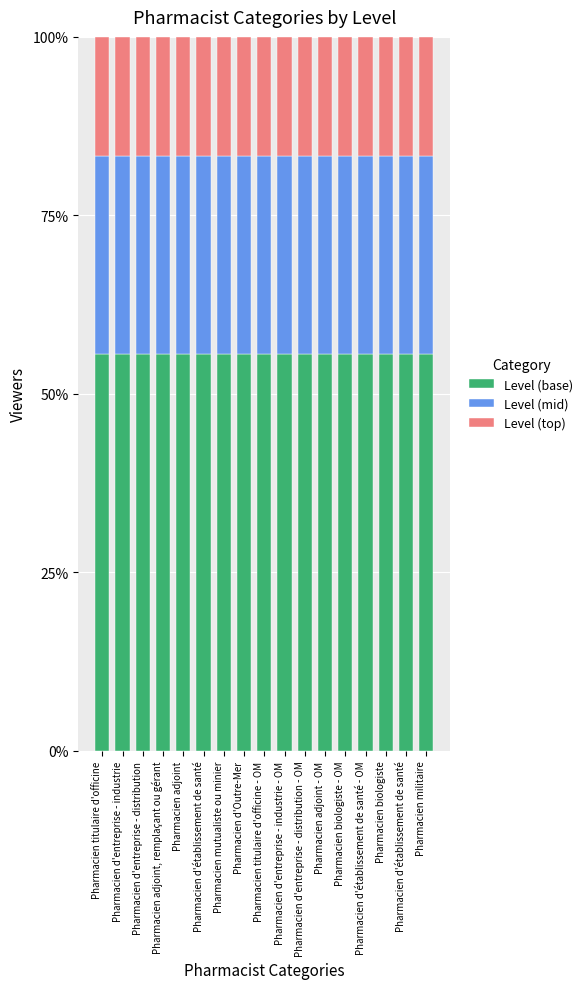

What are all the series names shown in the legend?

Level (base), Level (mid), Level (top)